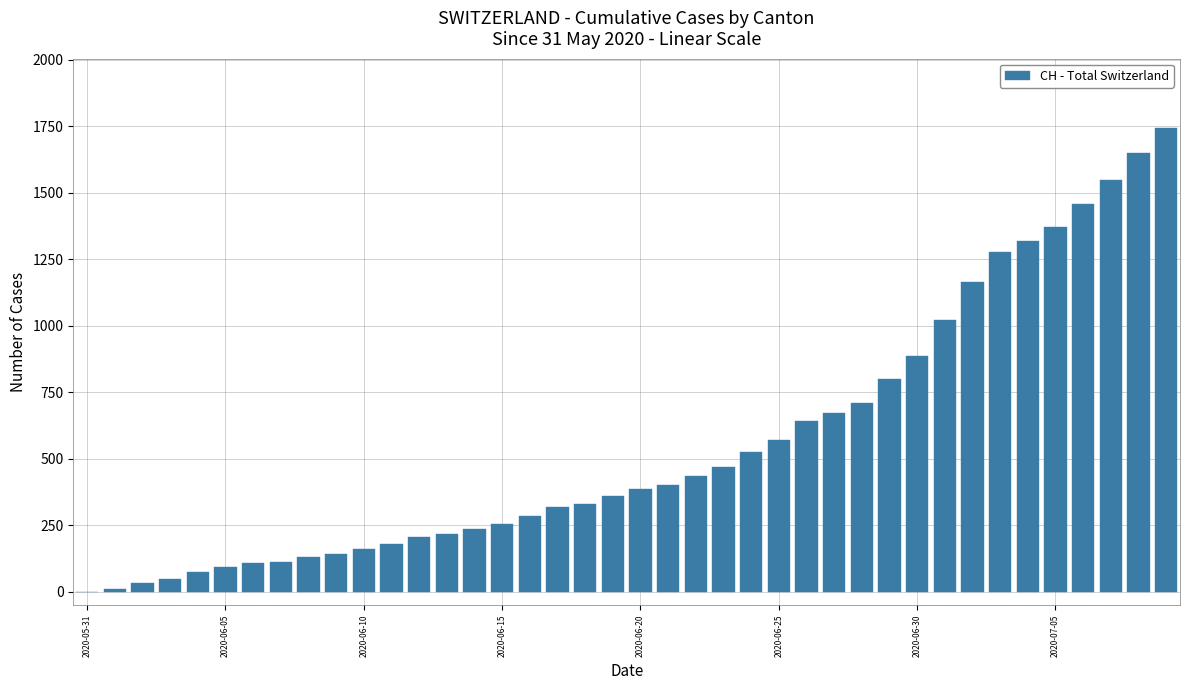

What is the maximum value shown in the chart?

1743